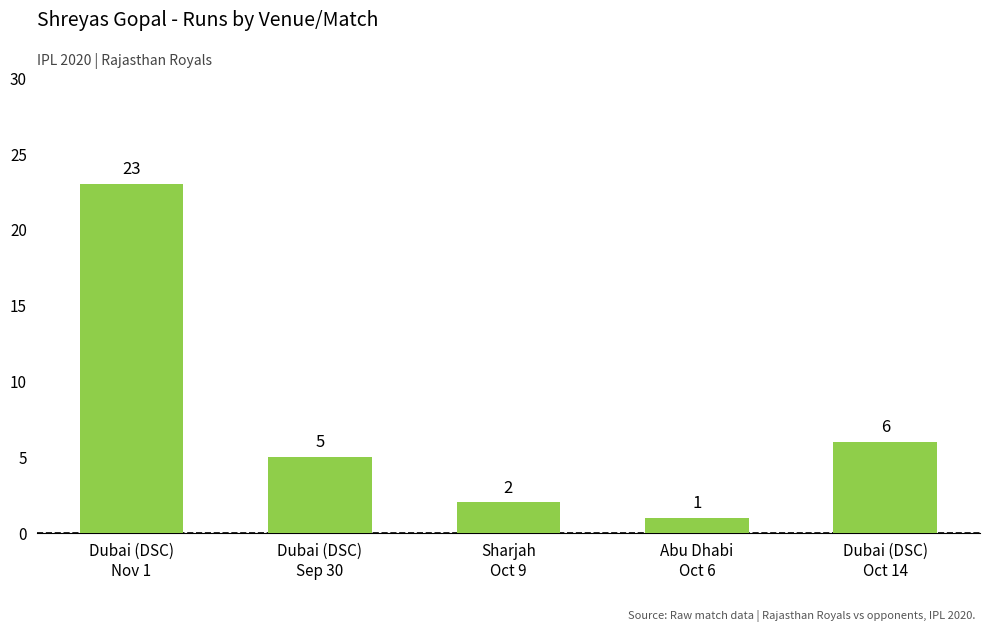

True or false: the data shows 0 at Abu Dhabi
Oct 6.

False